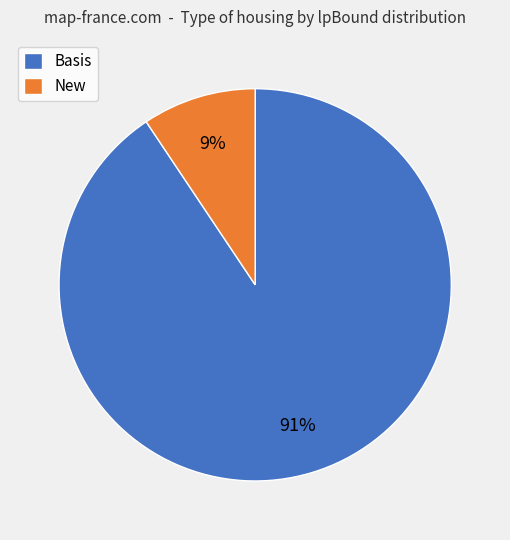

Which category has the biggest portion of the pie?

Basis